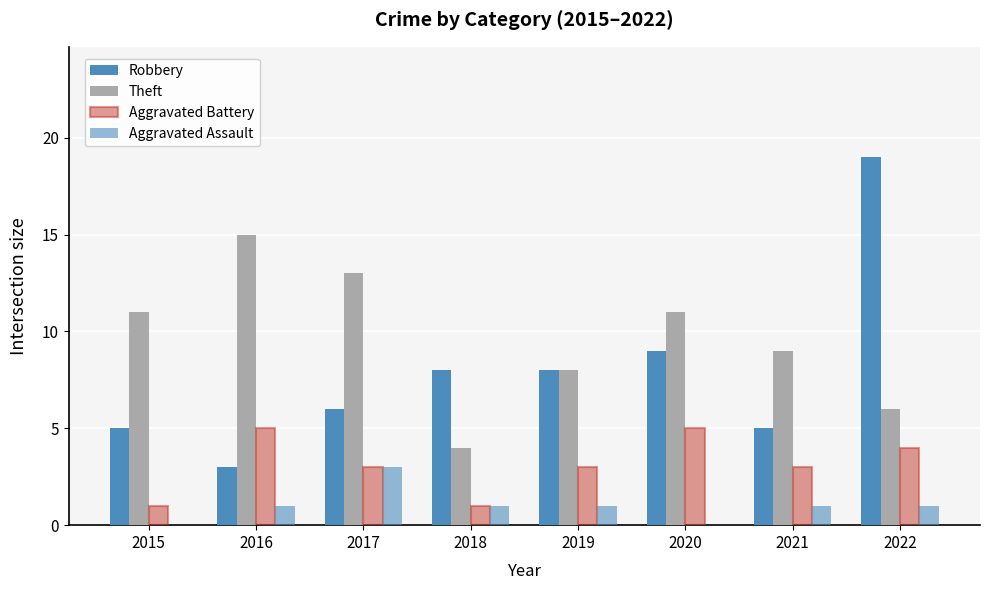

Does the chart contain stacked bars?

No